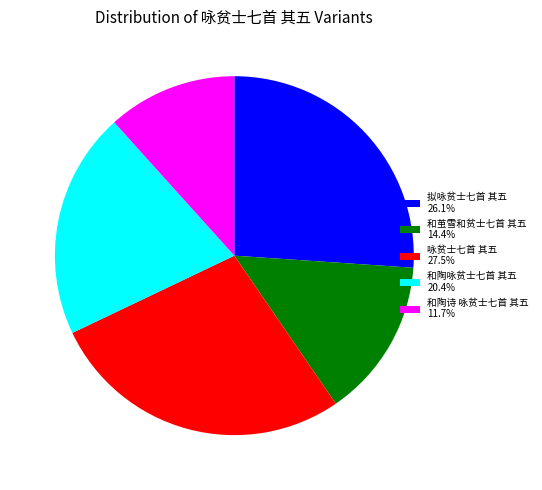

Which category has the smallest portion of the pie?

和陶诗 咏贫士七首 其五